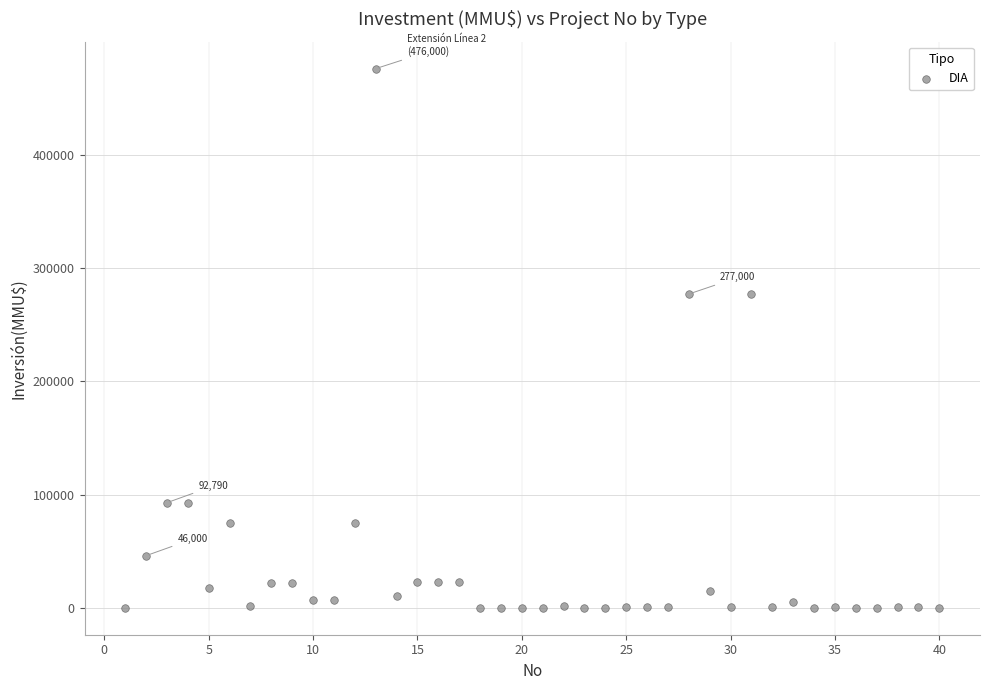

What is the range of Y values (max minus min)?

476000